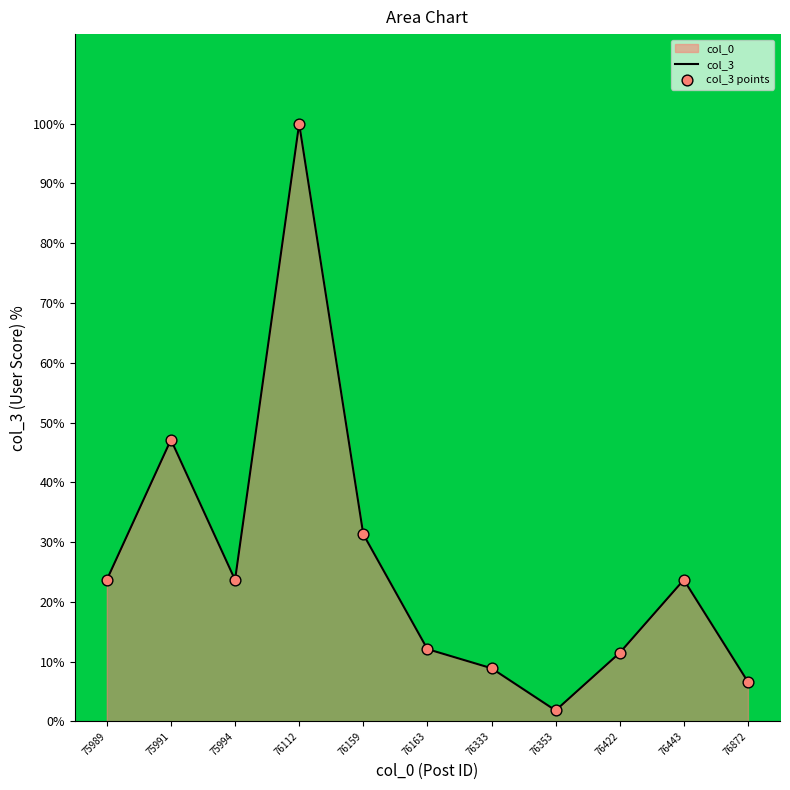

Between 75994 and 76443, which is larger?

76443